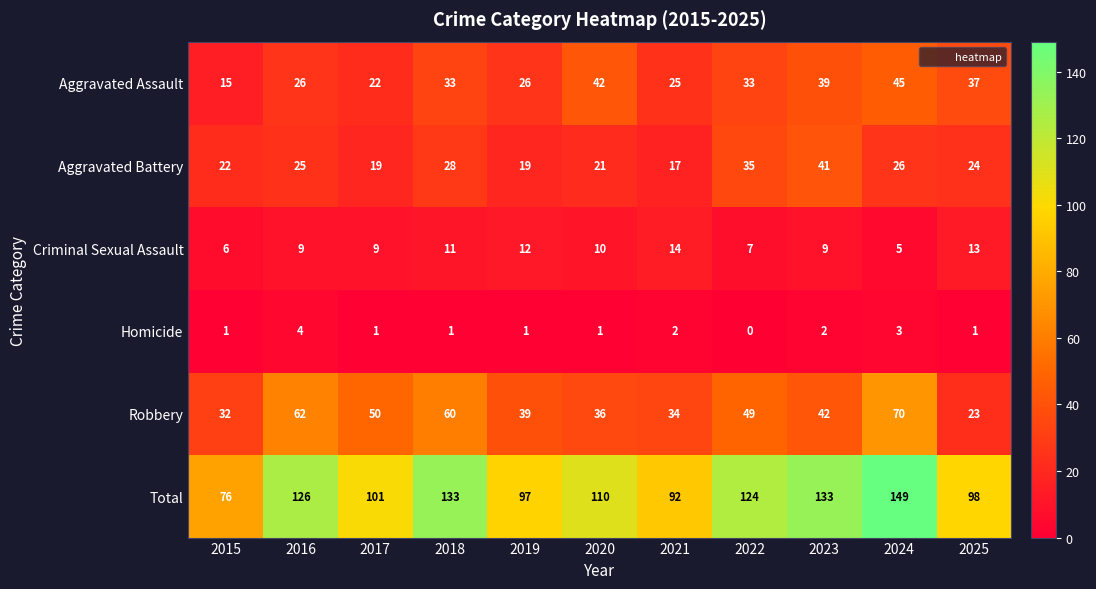

The value of Aggravated Assault at 2016 is 26. True or false?

True